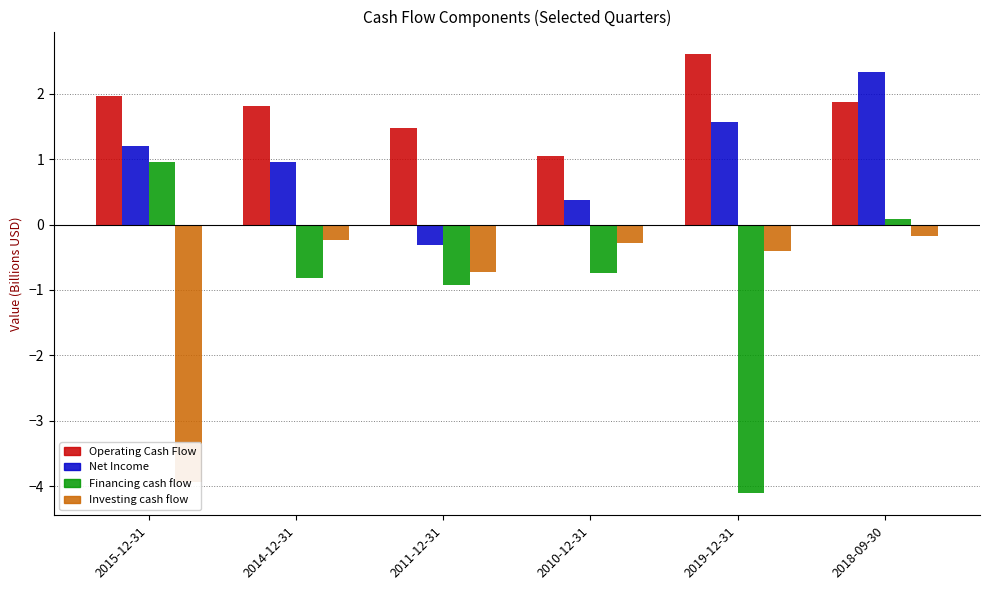

Reading left to right, extract all data points from this chart.

Operating Cash Flow: 2.0	1.8	1.5	1.0	2.6	1.9
Net Income: 1.2	1.0	-0.3	0.4	1.6	2.3
Financing cash flow: 0.9	-0.8	-0.9	-0.7	-4.1	0.1
Investing cash flow: -3.9	-0.2	-0.7	-0.3	-0.4	-0.2